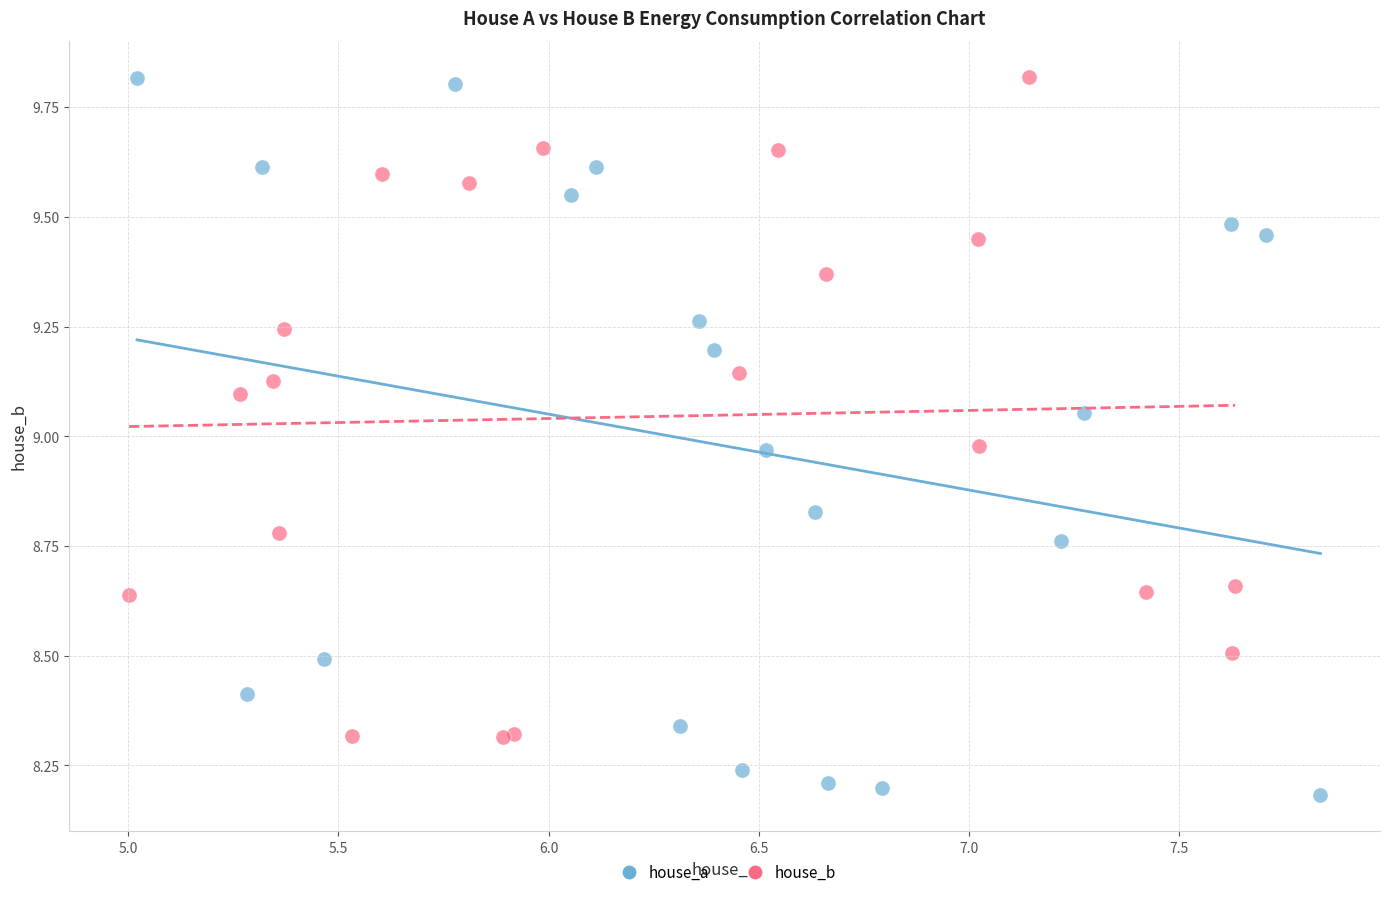

Which series reaches the minimum Y coordinate?

house_a